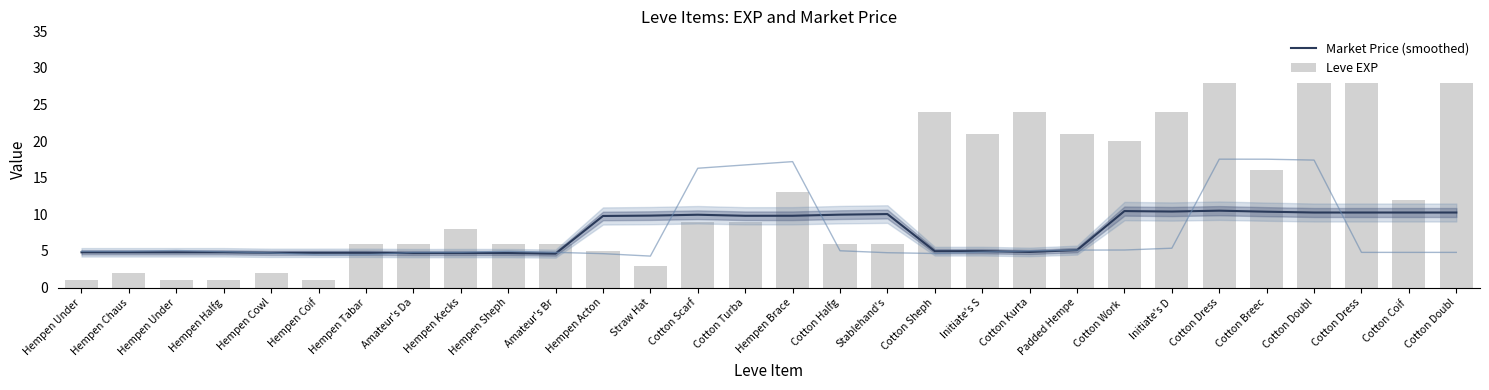

Which label corresponds to the smallest value in the chart?

Hempen Under